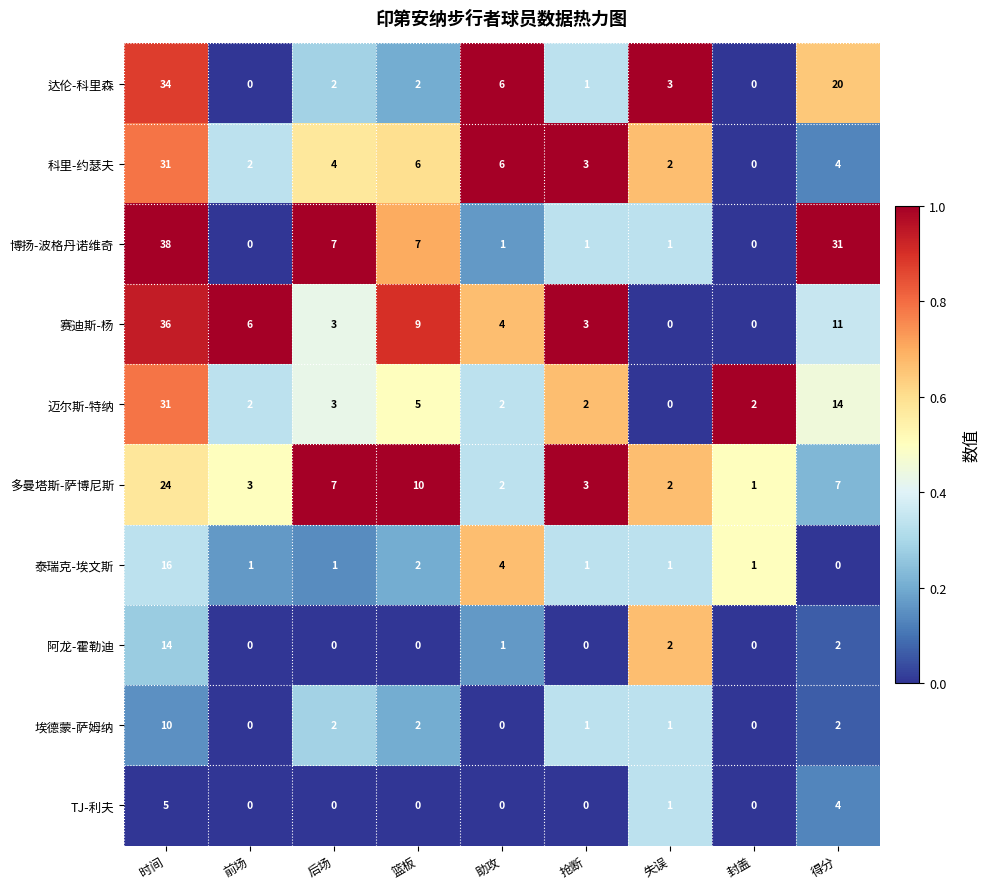

How many distinct data groups are displayed?

10